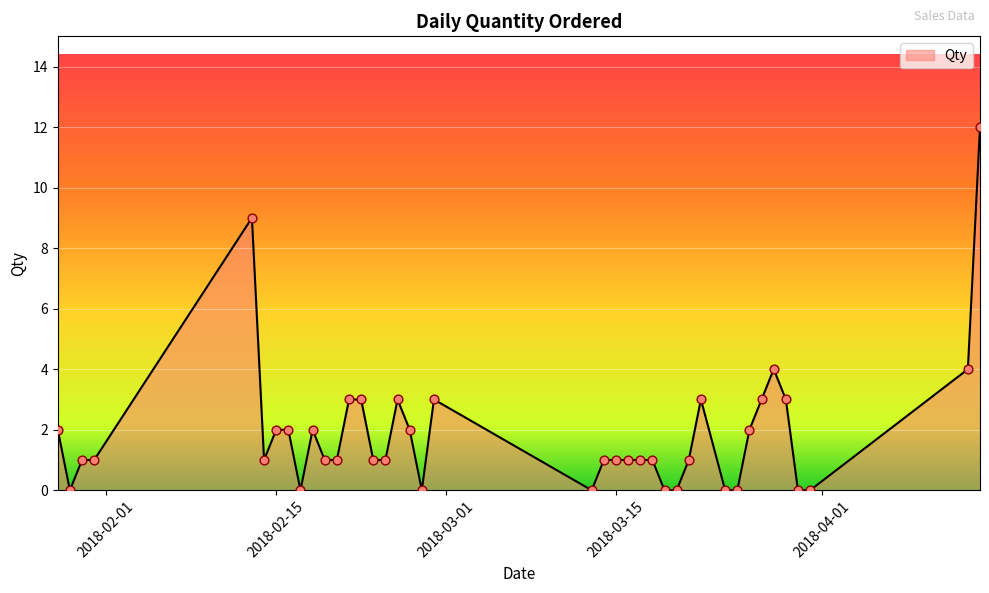

What is the greatest value displayed?

12